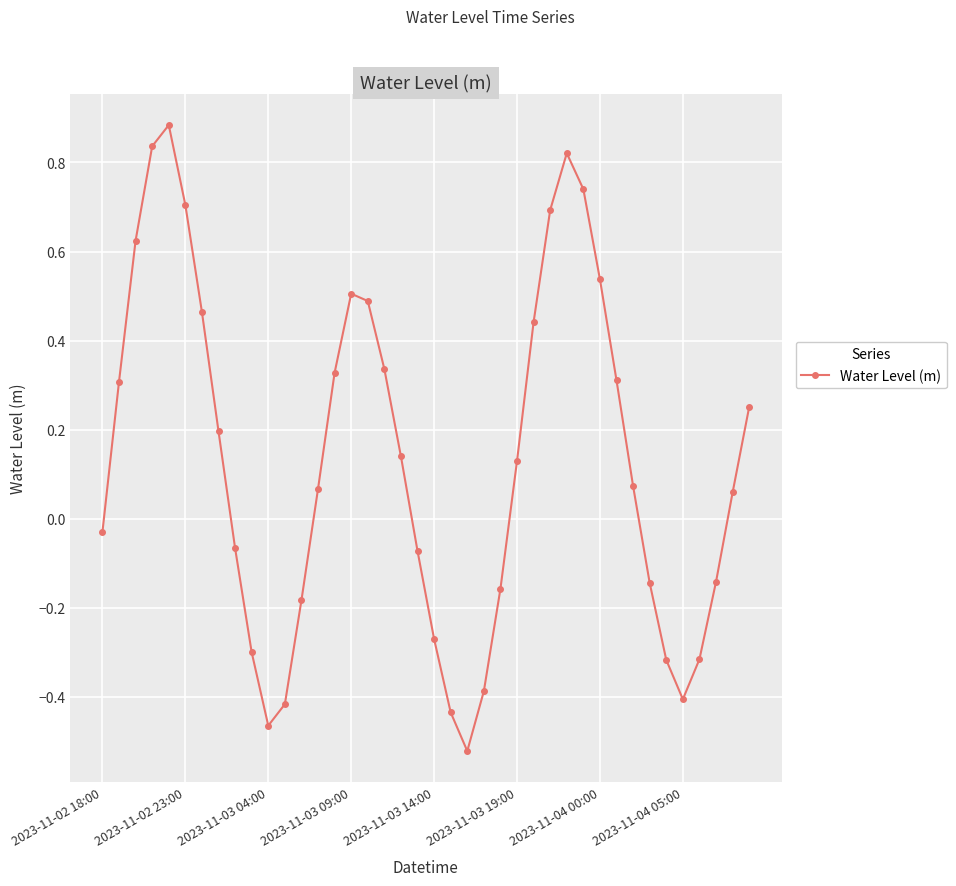

How many points are lower than both their immediate neighbors (excluding endpoints)?

3